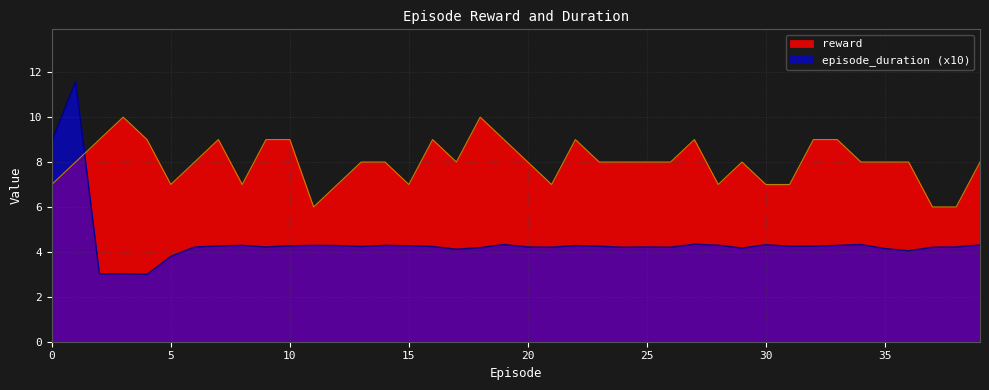

What is the difference between the maximum and minimum values in the reward series?

4.0